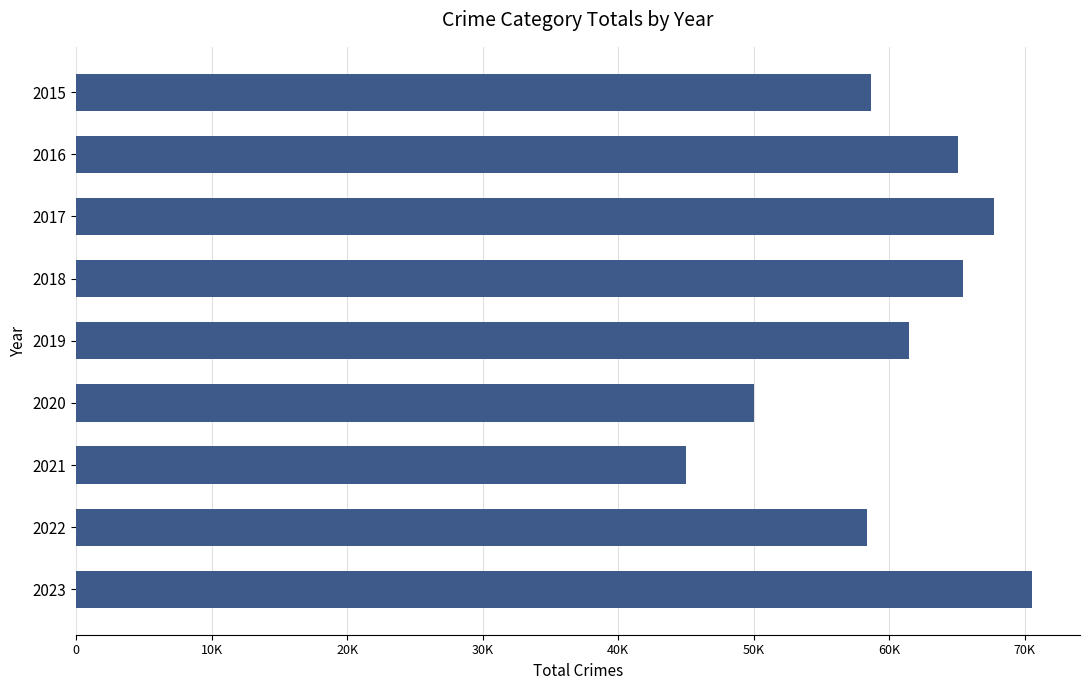

Does the chart contain any negative values?

No